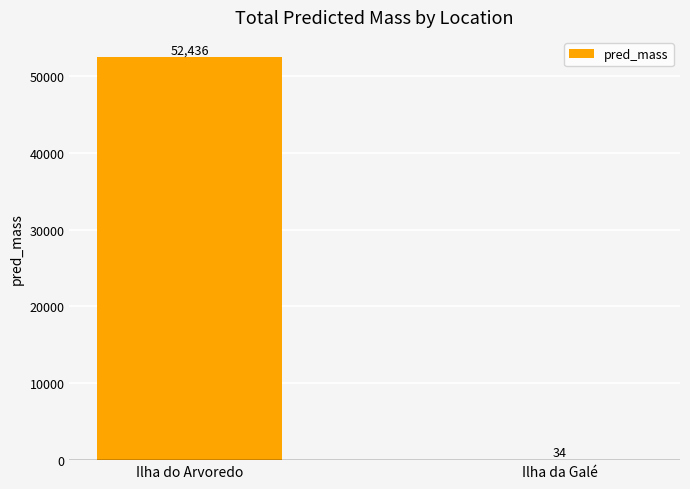

What is the change in value from Ilha do Arvoredo to Ilha da Galé?

-52402.0